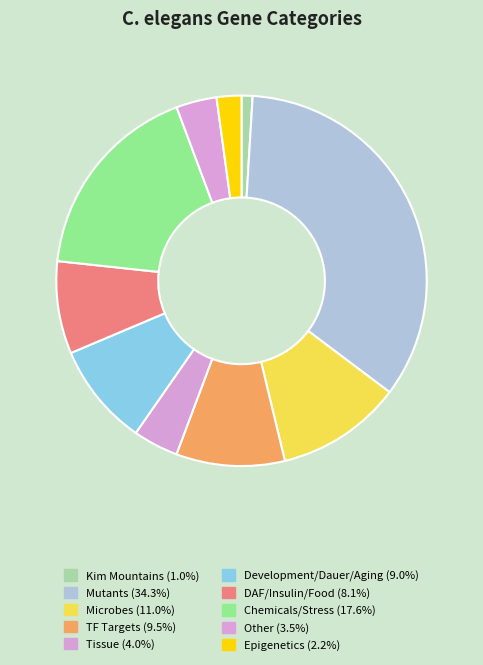

To the nearest percent, what portion does Microbes represent?

11%